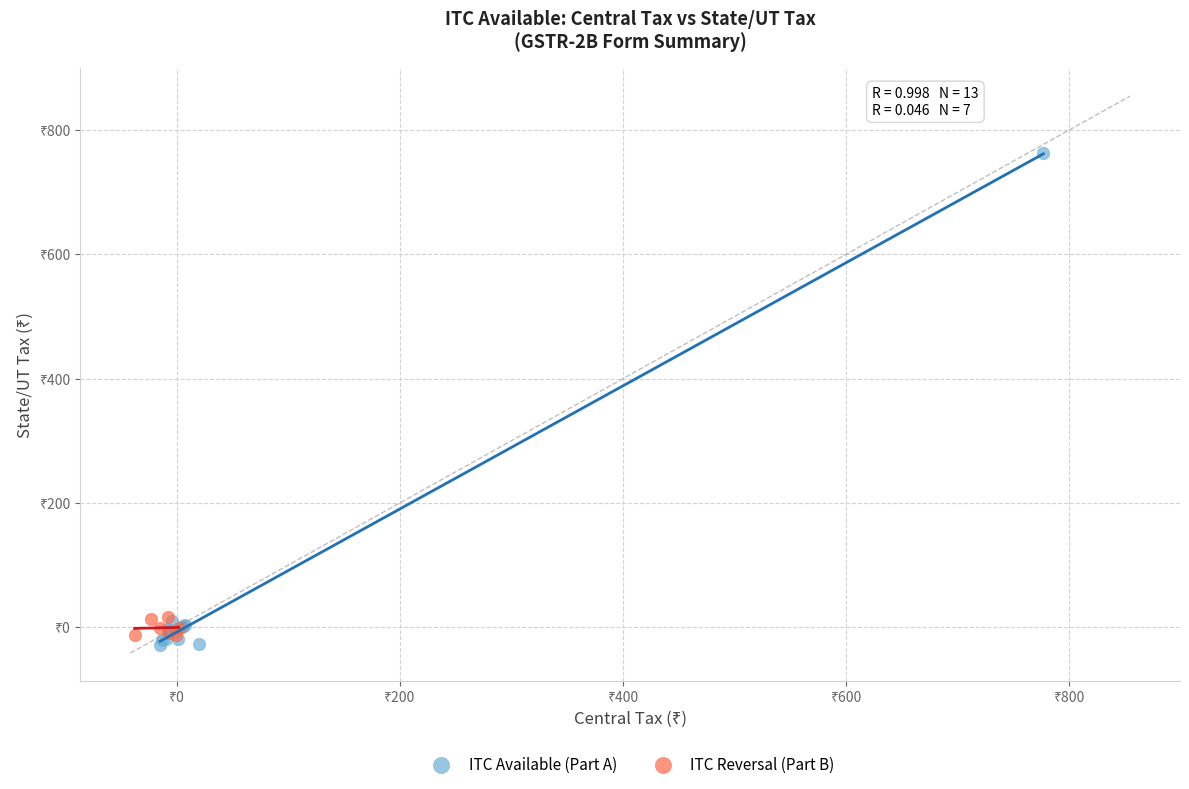

Which series reaches the minimum Y coordinate?

ITC Available (Part A)